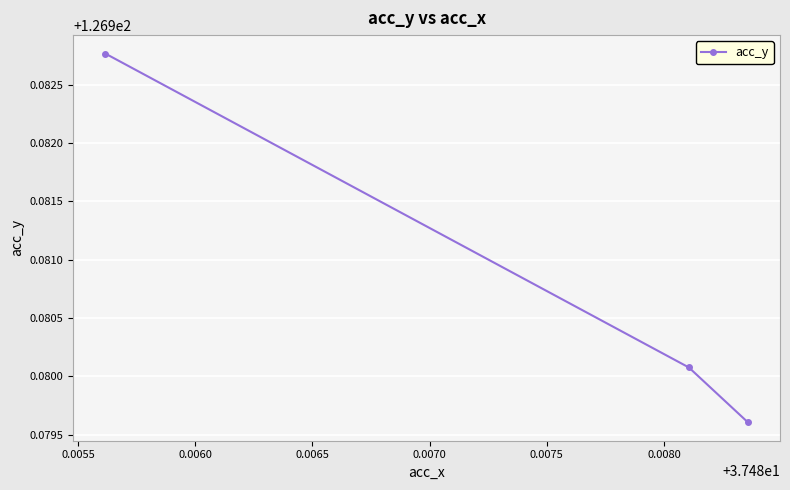

What is the sum of all values?

380.9